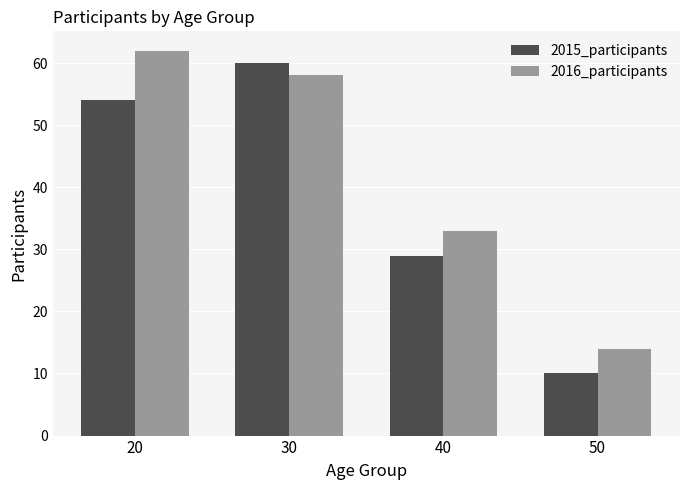

What is the value of the 2015_participants bar at the 3rd from the left?

29